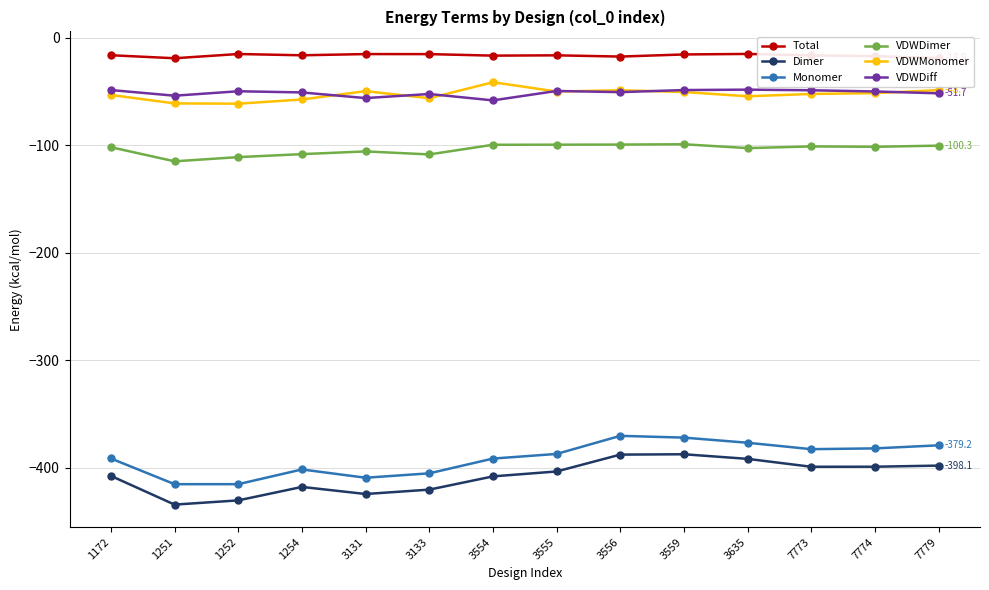

What is the difference between the highest and lowest values at 1252?

415.3